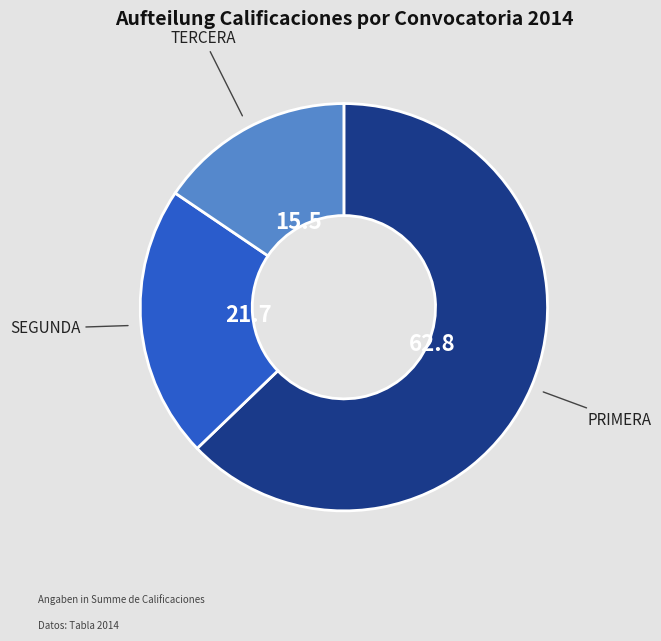

Is it true that TERCERA is 16% of the pie?

True